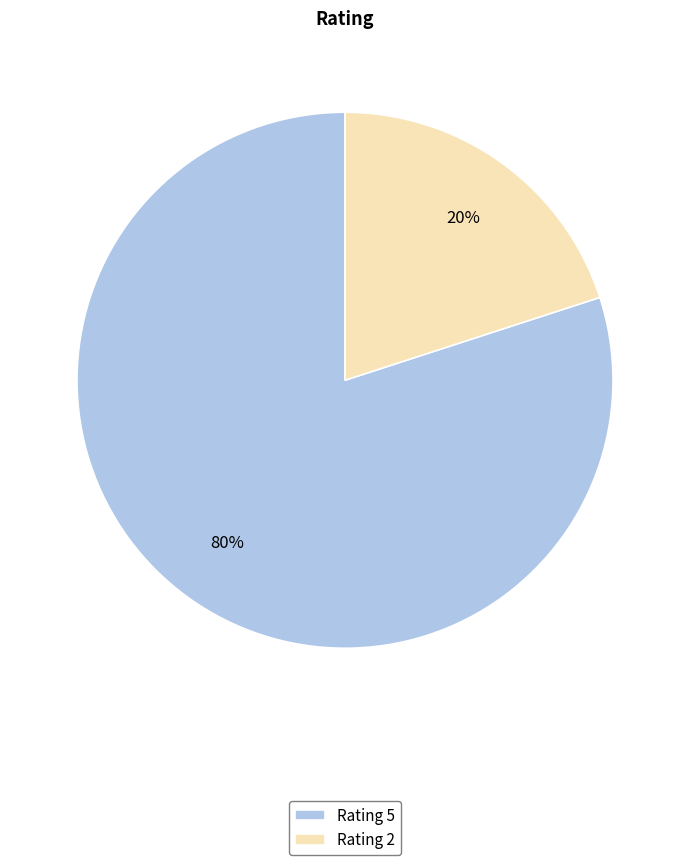

Rank the categories by value from highest to lowest.

Rating 5, Rating 2